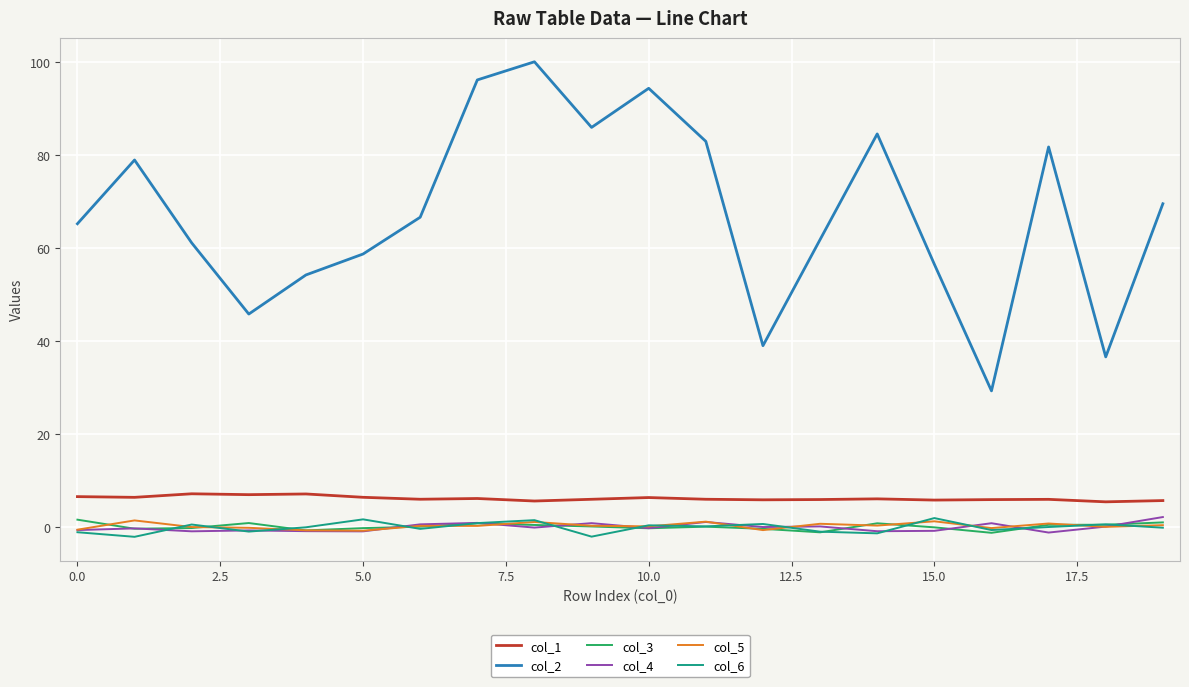

What are all the series names shown in the legend?

col_1, col_2, col_3, col_4, col_5, col_6